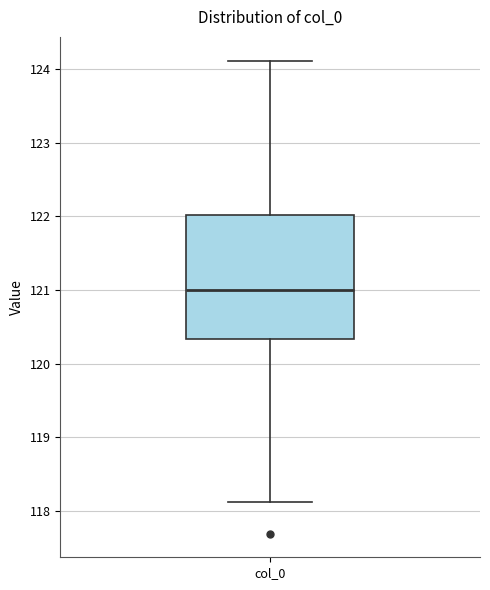

Transcribe this box plot: give where the median line is, the range the box spans, and where the two whiskers end, as read against the y-axis. The values are not printed on the chart, so give them approximately, as read against the axis.

median 121.0, box 120.3 to 122.0, whiskers 118.1 to 124.1